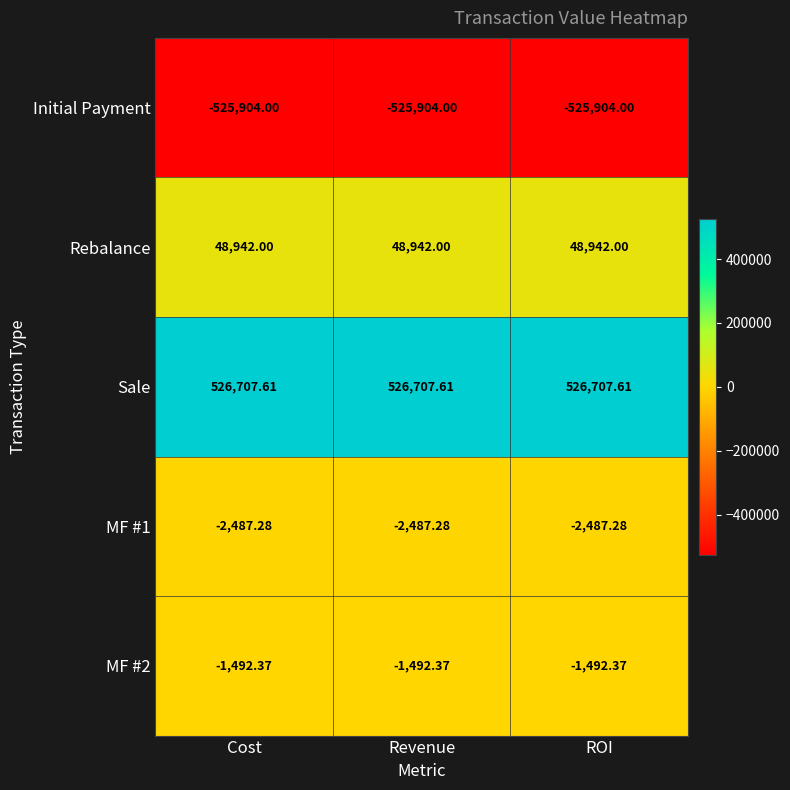

What is the maximum value shown in the chart?

526707.6